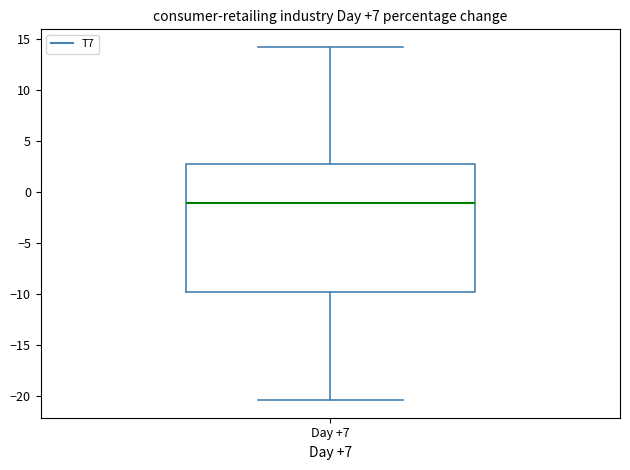

Where does the upper whisker of the box for Day +7 end on the y-axis? The values are not printed on the chart, so give them approximately, as read against the axis.

14.0